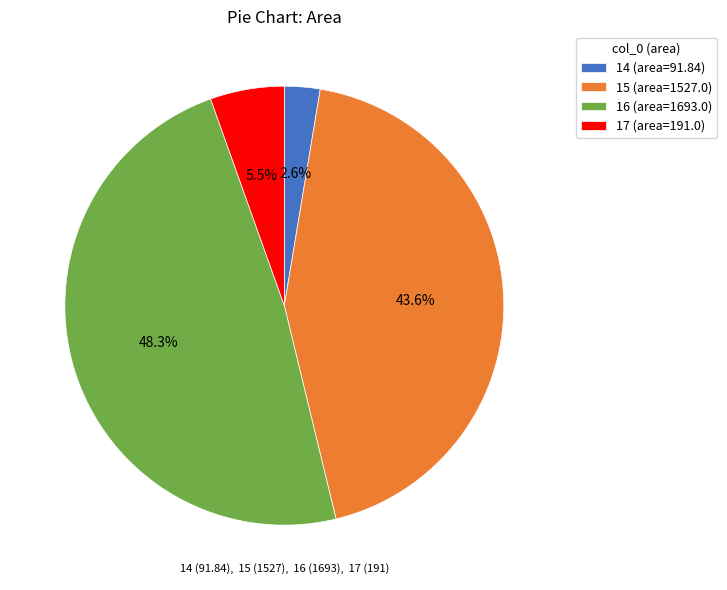

How many segments does this pie chart have?

4